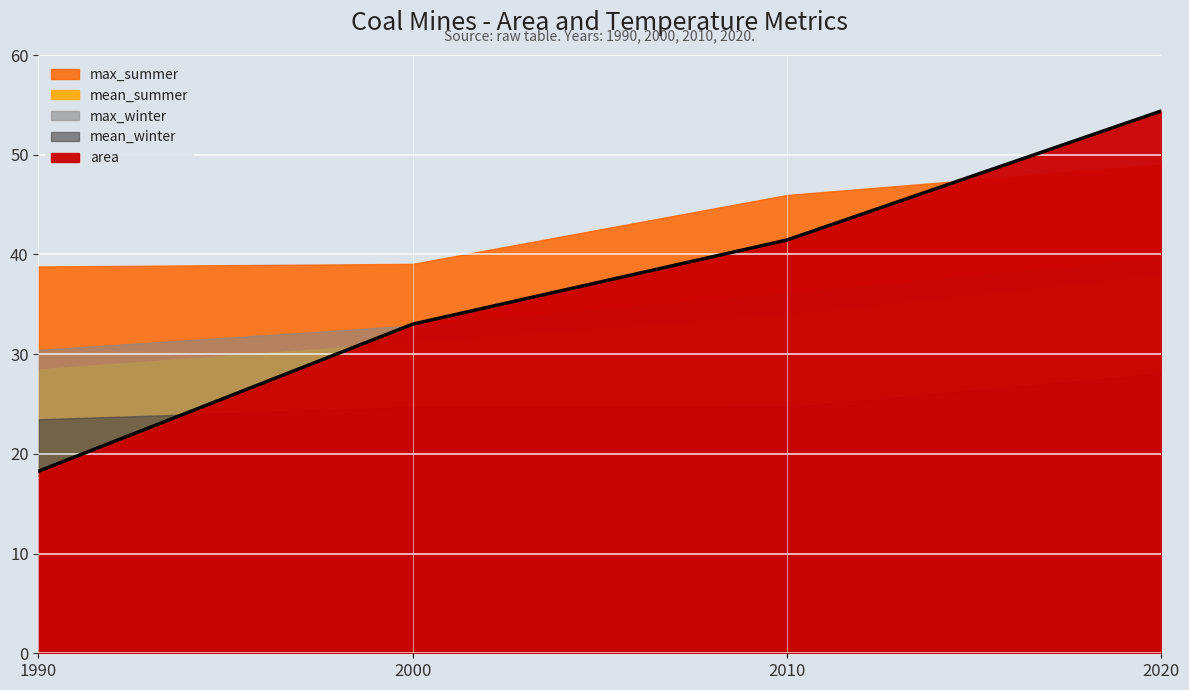

Which label corresponds to the largest value in the chart?

2020